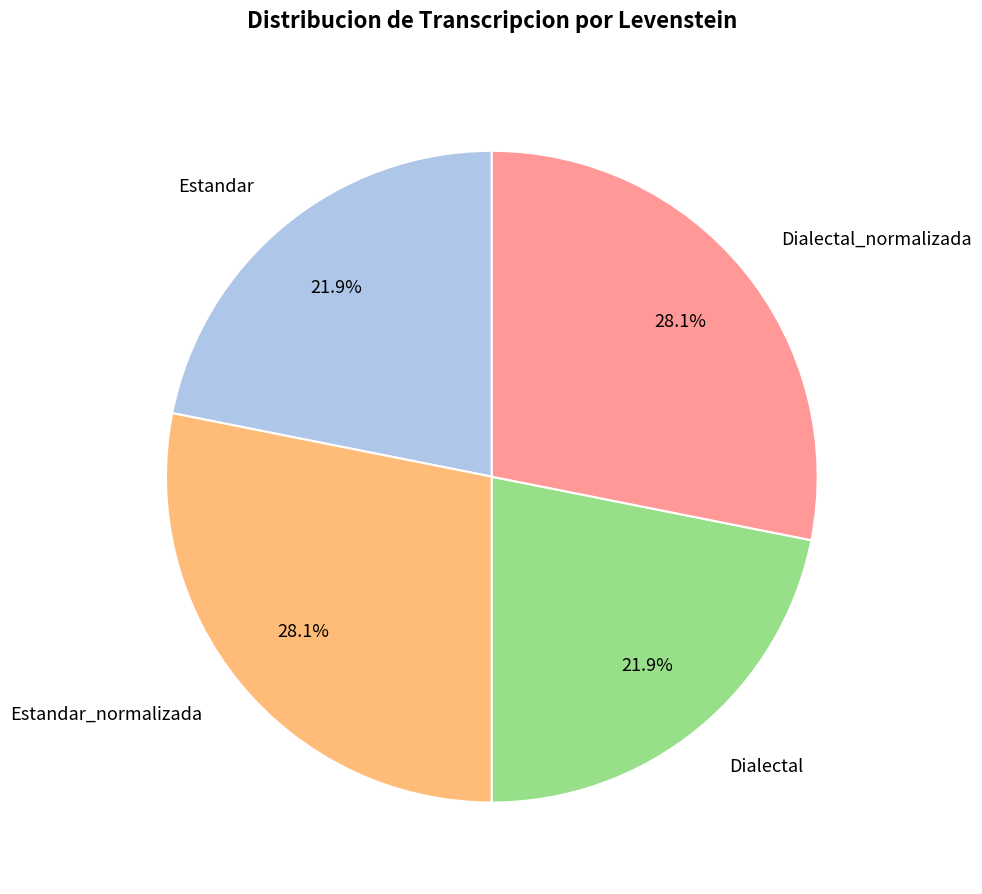

True or false: Dialectal_normalizada accounts for 36% of the total.

False